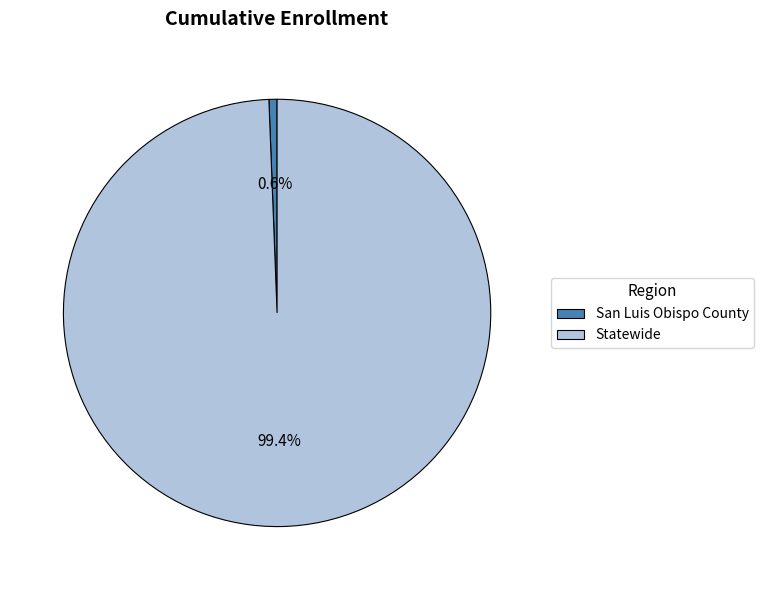

What percentage is NOT represented by Statewide?

0.6%